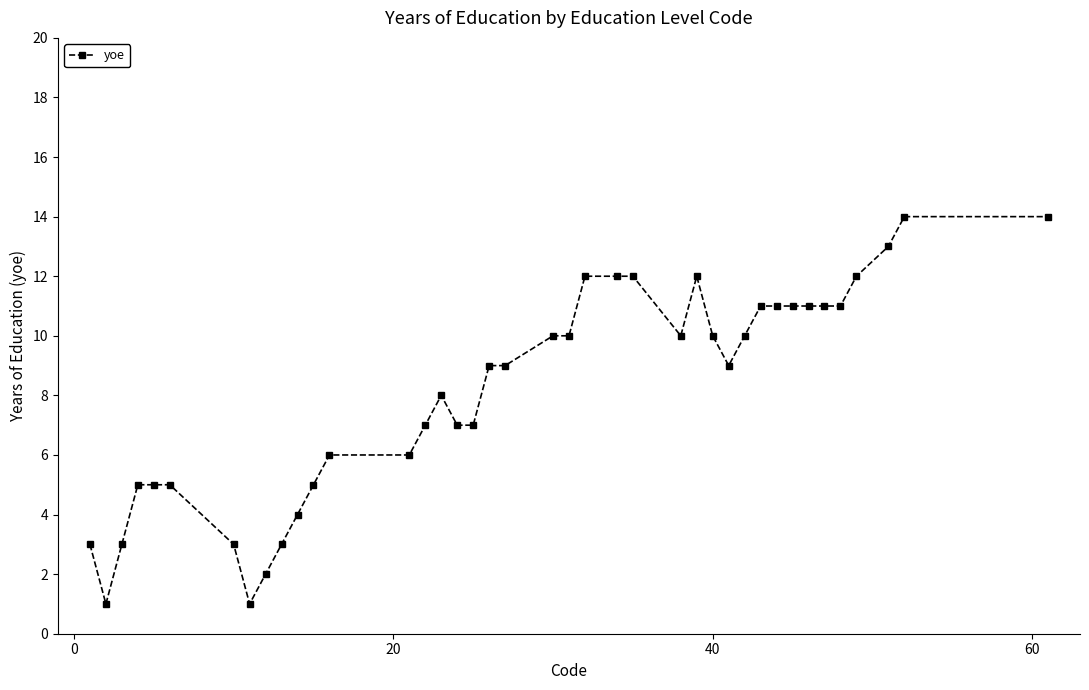

What is the smallest value displayed?

1